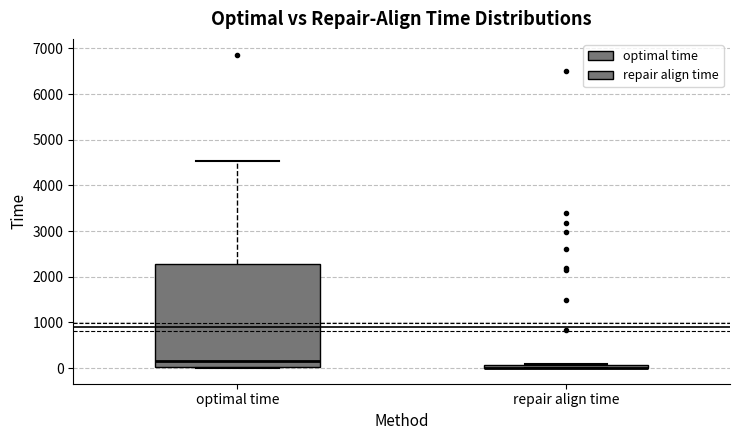

Where is the lower edge of the box for repair align time on the y-axis? The values are not printed on the chart, so give them approximately, as read against the axis.

0